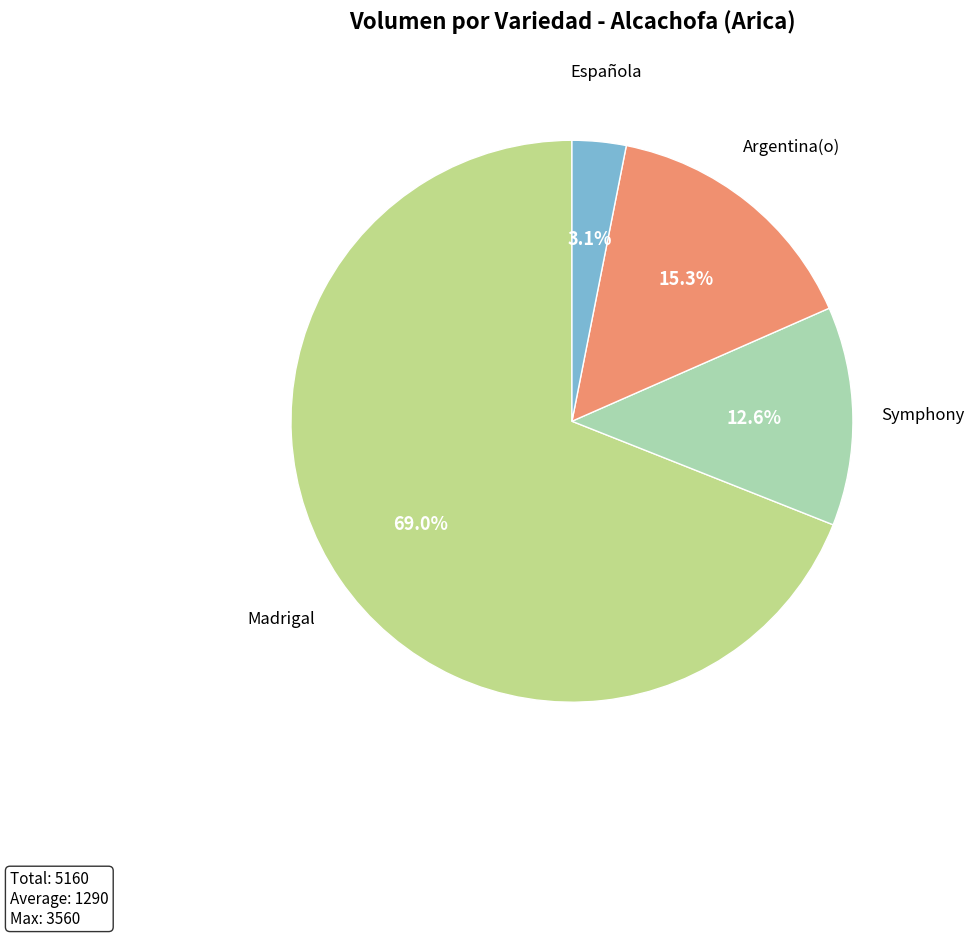

Rank the categories by value from lowest to highest.

Española, Symphony, Argentina(o), Madrigal